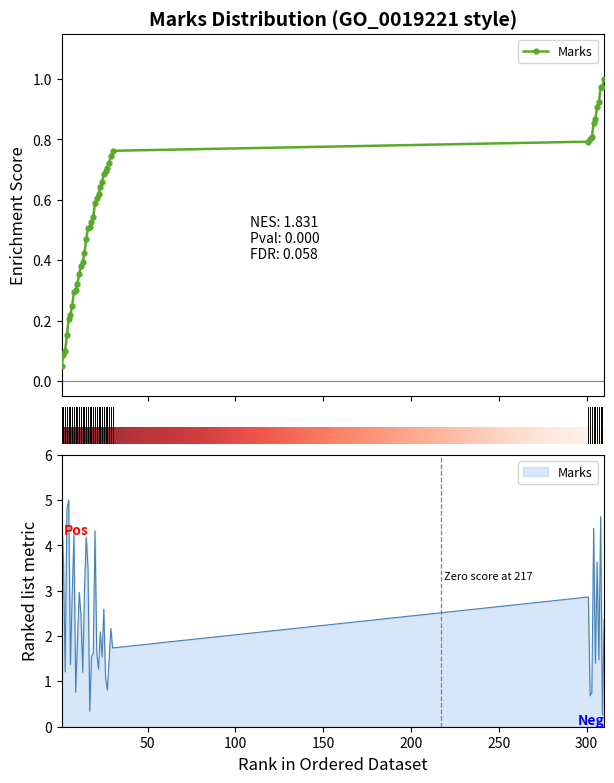

What is the minimum value shown in the chart?

0.3